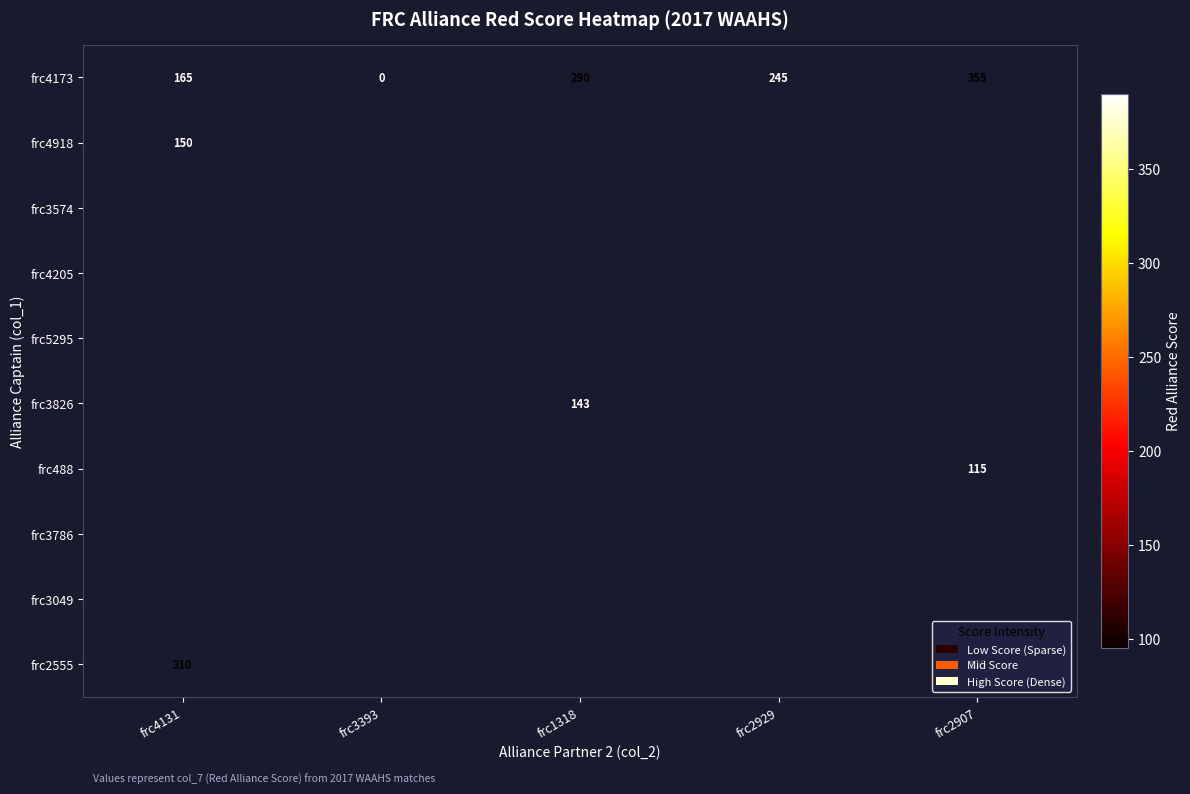

Where does the frc4173 series first go above 245?

frc1318